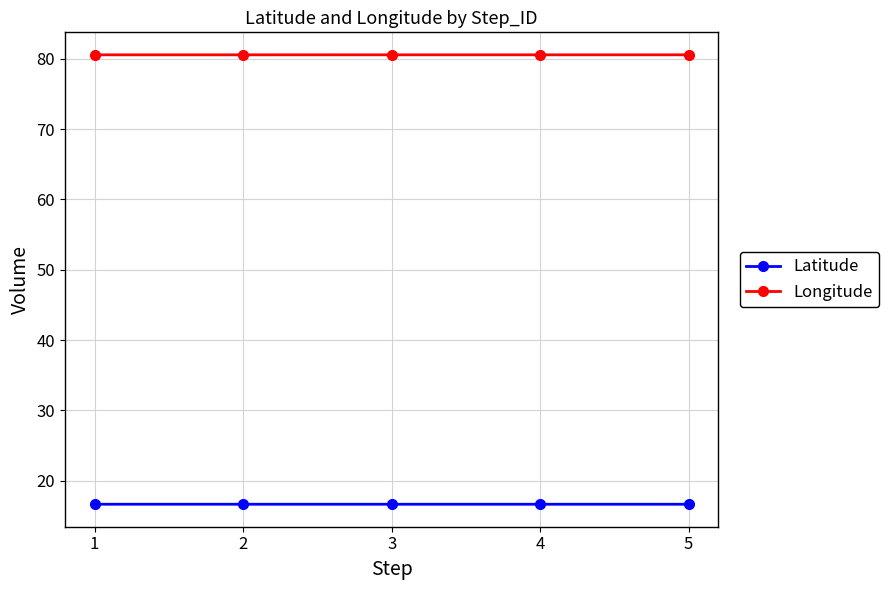

What is the maximum value shown in the chart?

80.6